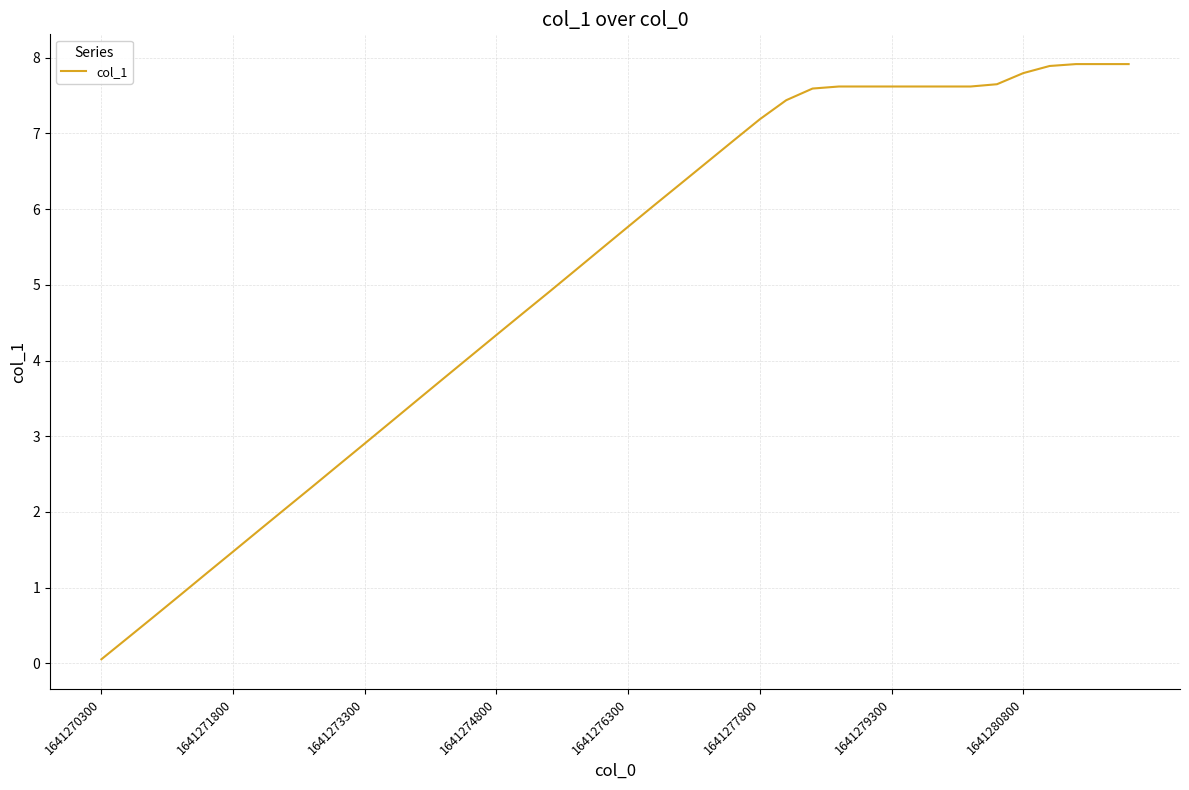

What is the difference between the maximum and minimum values?

7.9